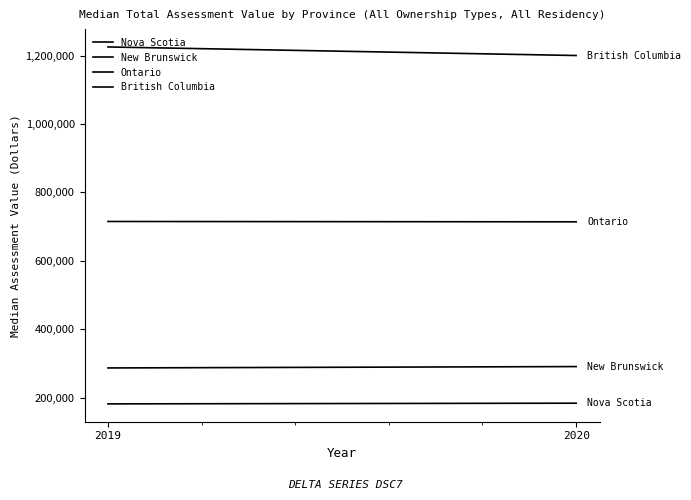

What is the sum of the British Columbia values at 2019 and 2020?

2425000